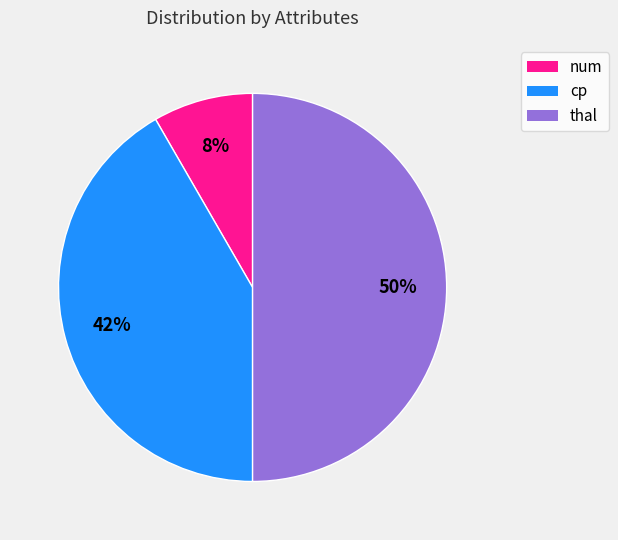

Do thal and cp together represent more than half of the pie?

Yes